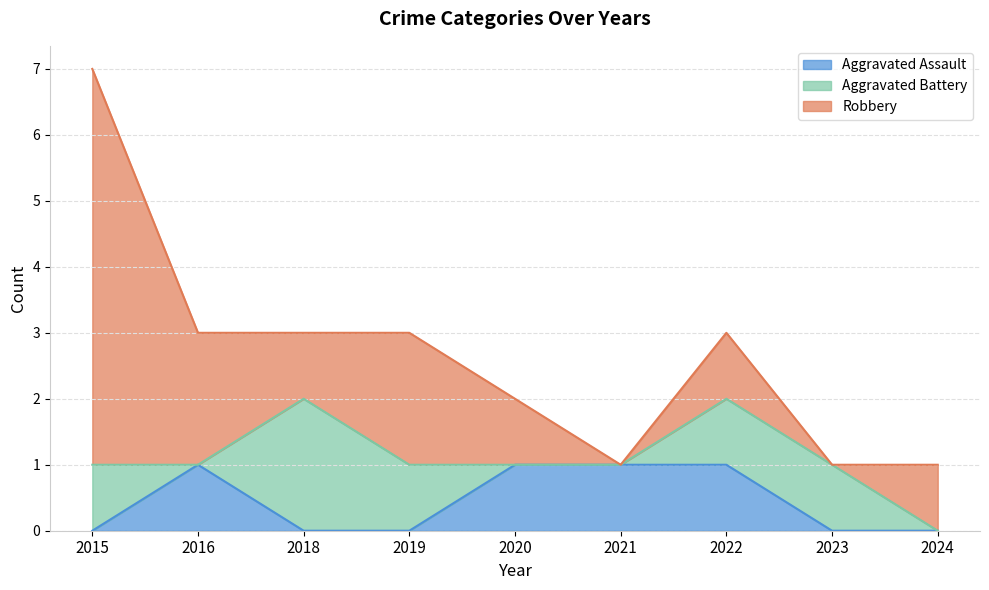

At which category does Aggravated Assault reach its first local peak?

2016